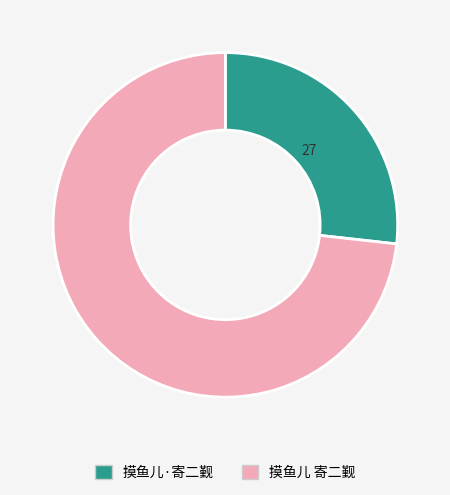

How many slices are in this pie chart?

2